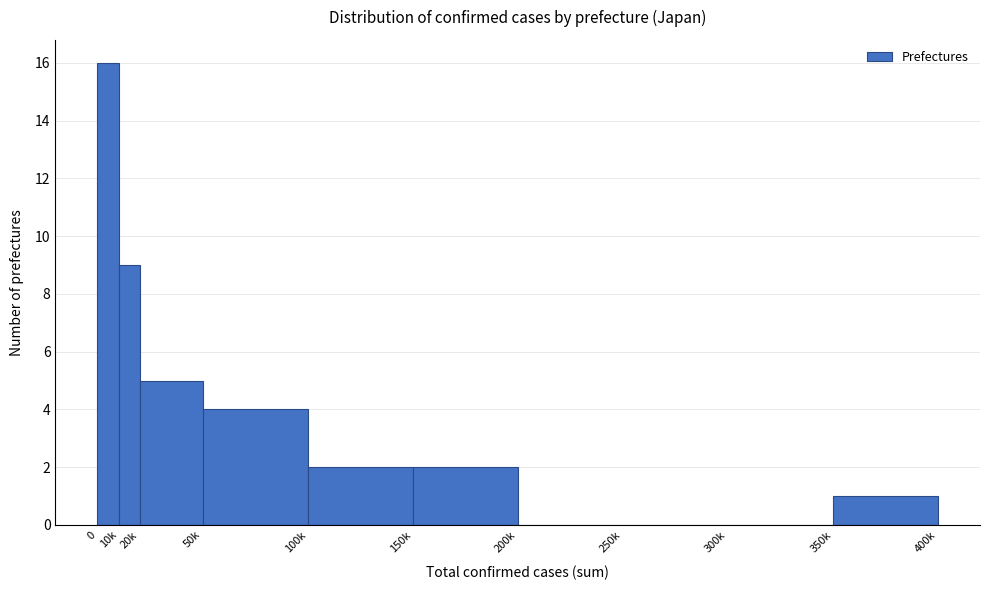

Reading left to right, list all the values displayed in this chart.

0=16	10k=9	20k=5	50k=4	100k=2	150k=2	200k=0	250k=0	300k=0	350k=1